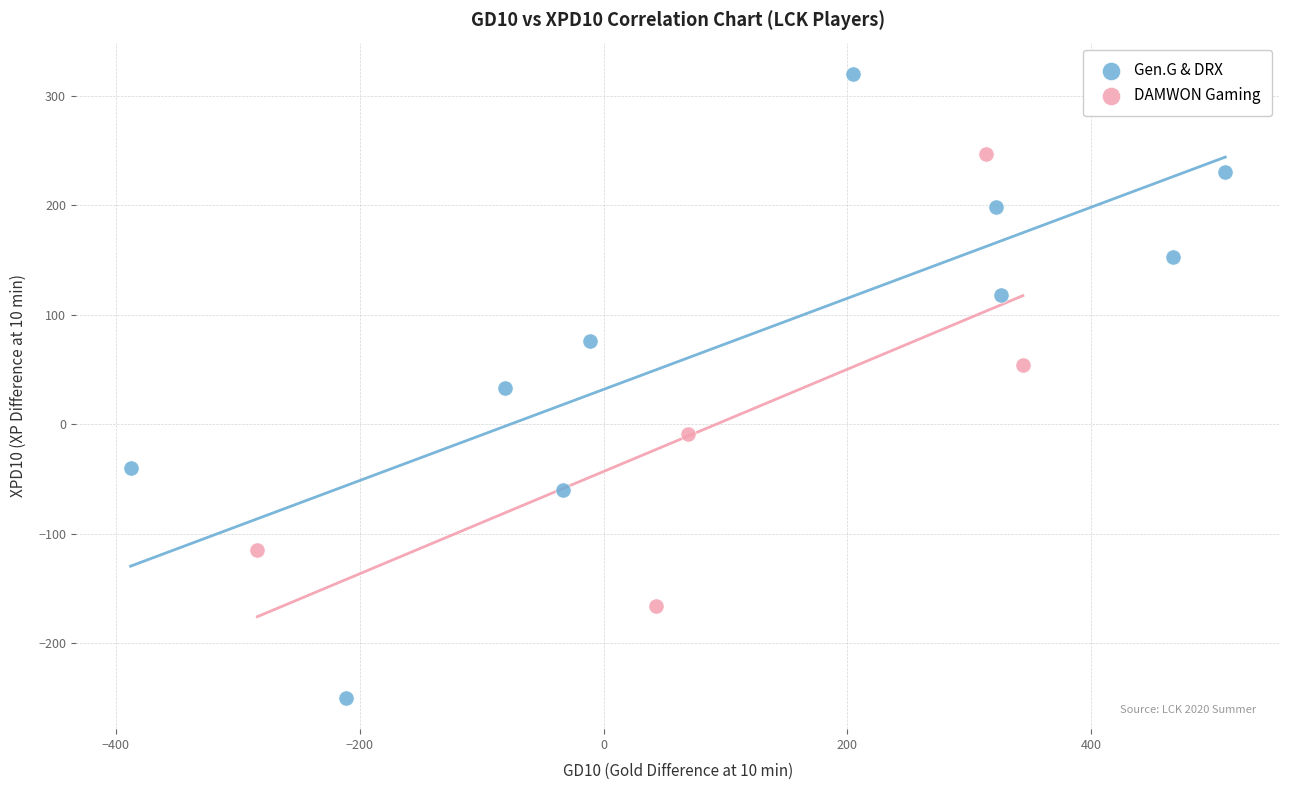

Which series contains the lowest Y value?

Gen.G & DRX